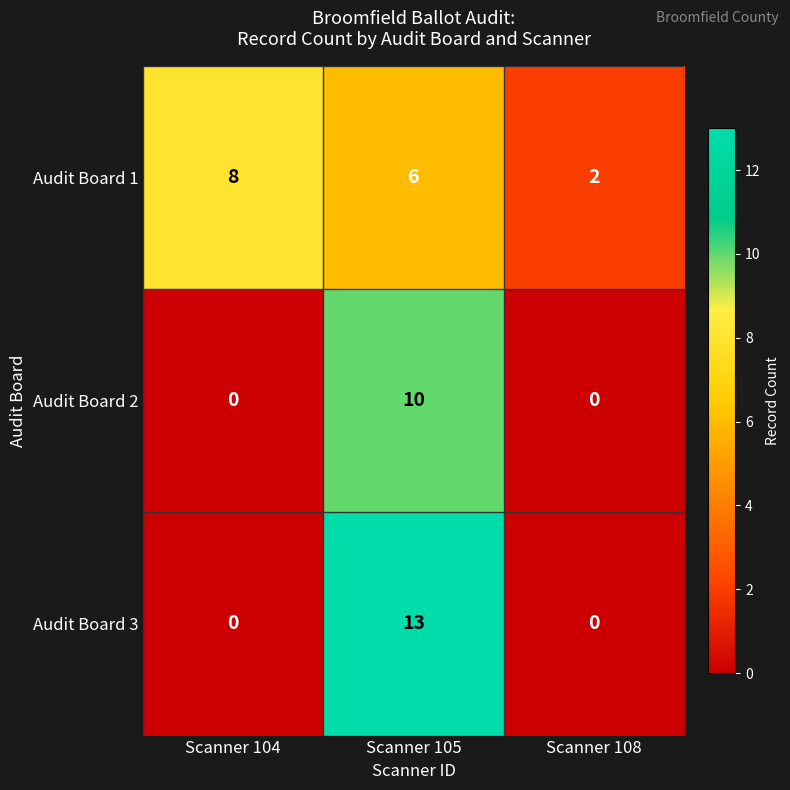

What is the total value across all series at Scanner 104?

8